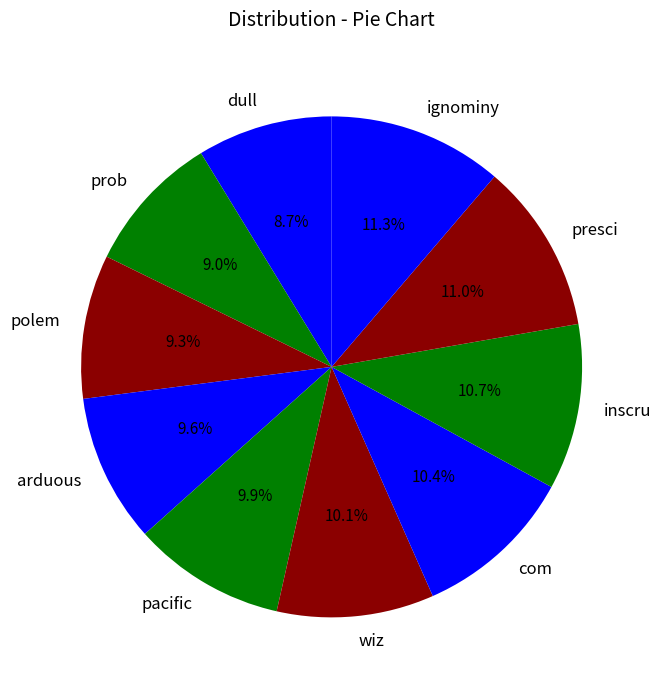

Which has a higher value, arduous or ignominy?

ignominy